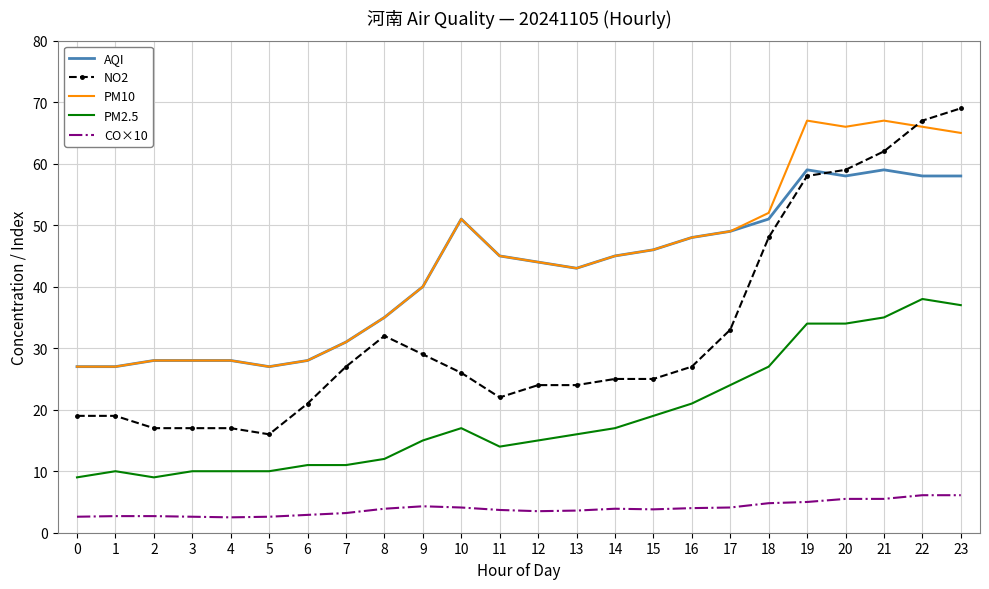

Is it true that NO2 equals 9.0 at 12?

False